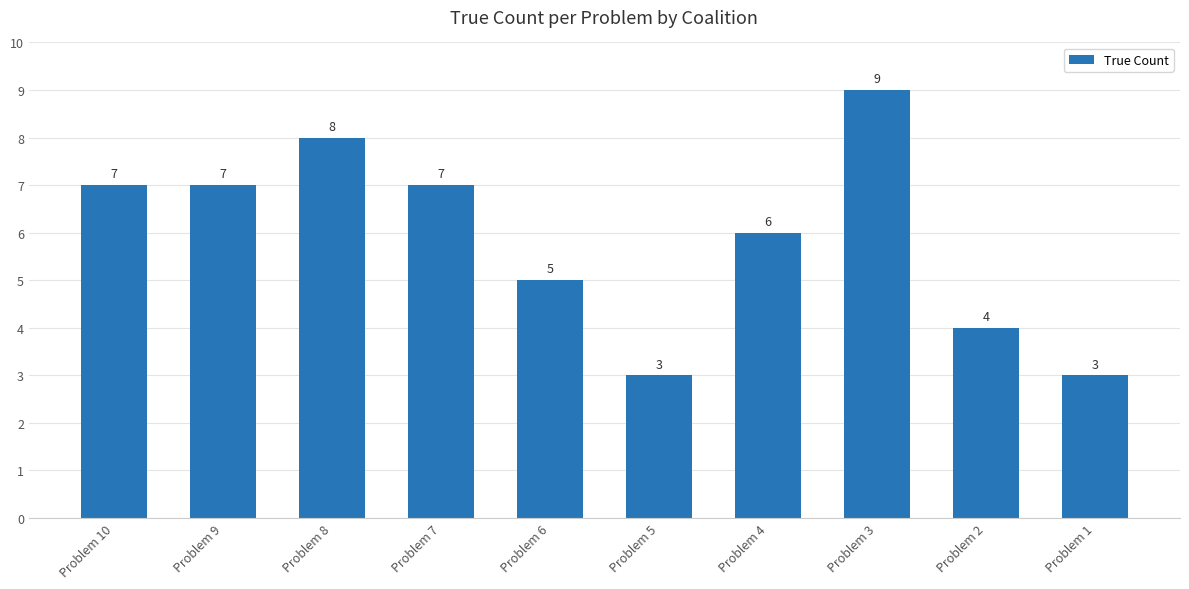

How many bars are there in total?

10